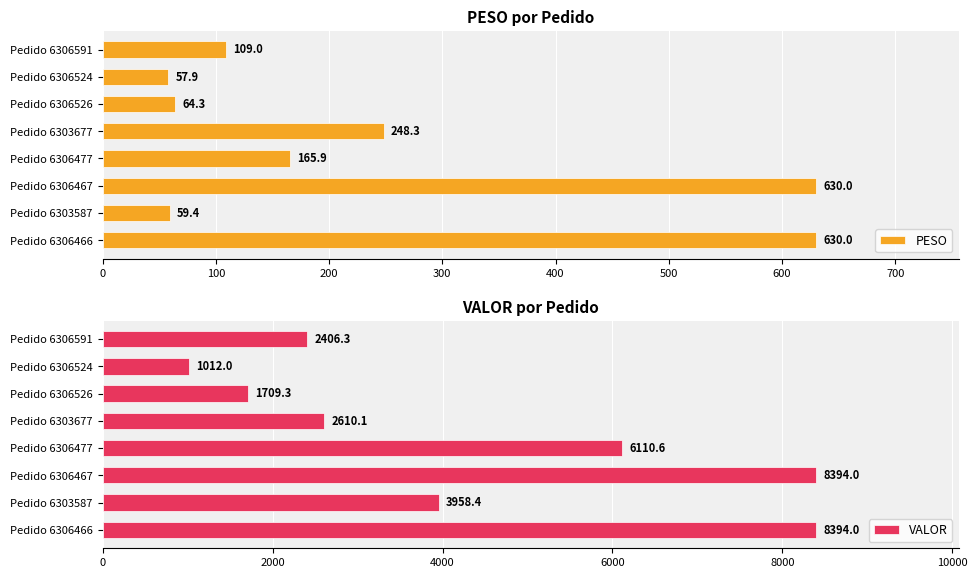

Is it true that PESO equals 57.9 at Pedido 6306524?

True